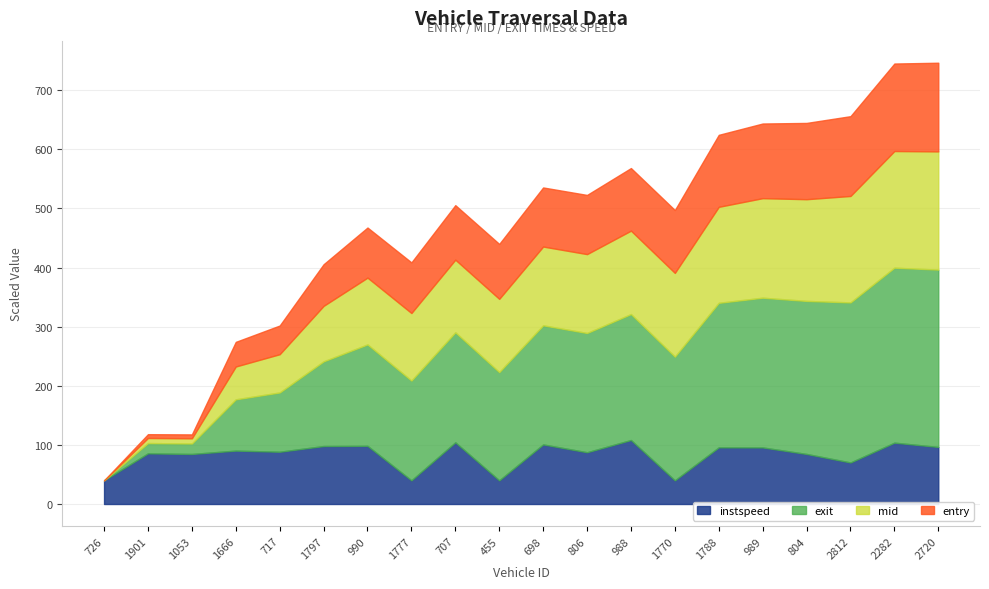

What is the total value across all series at 2812?

656.2